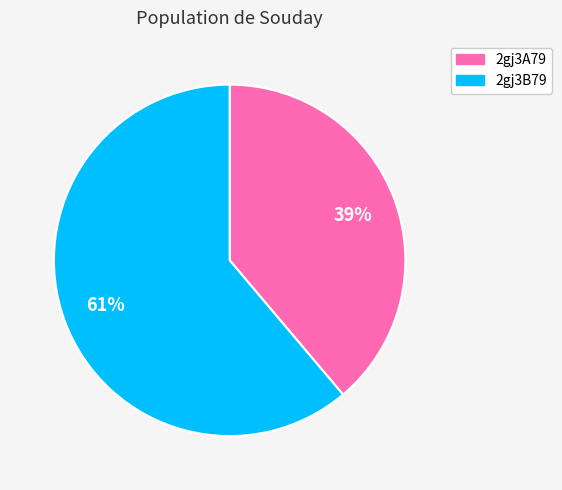

To the nearest percent, what portion does 2gj3B79 represent?

61%